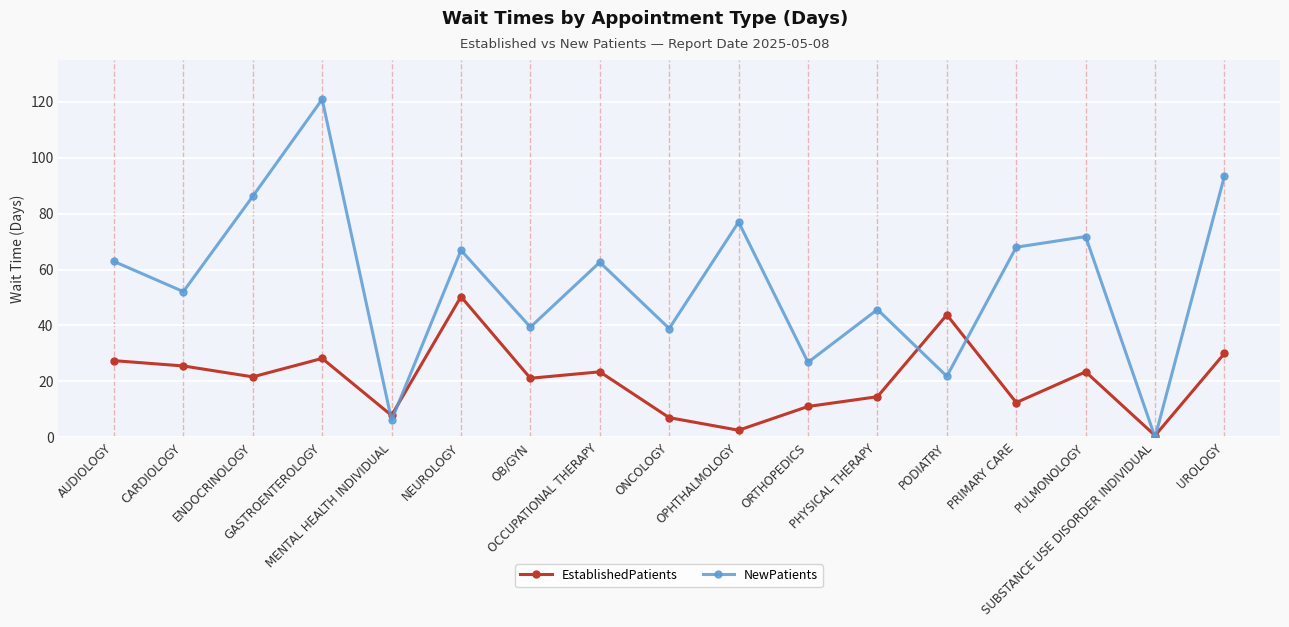

After their last crossing, which series has the higher values: EstablishedPatients or NewPatients?

NewPatients